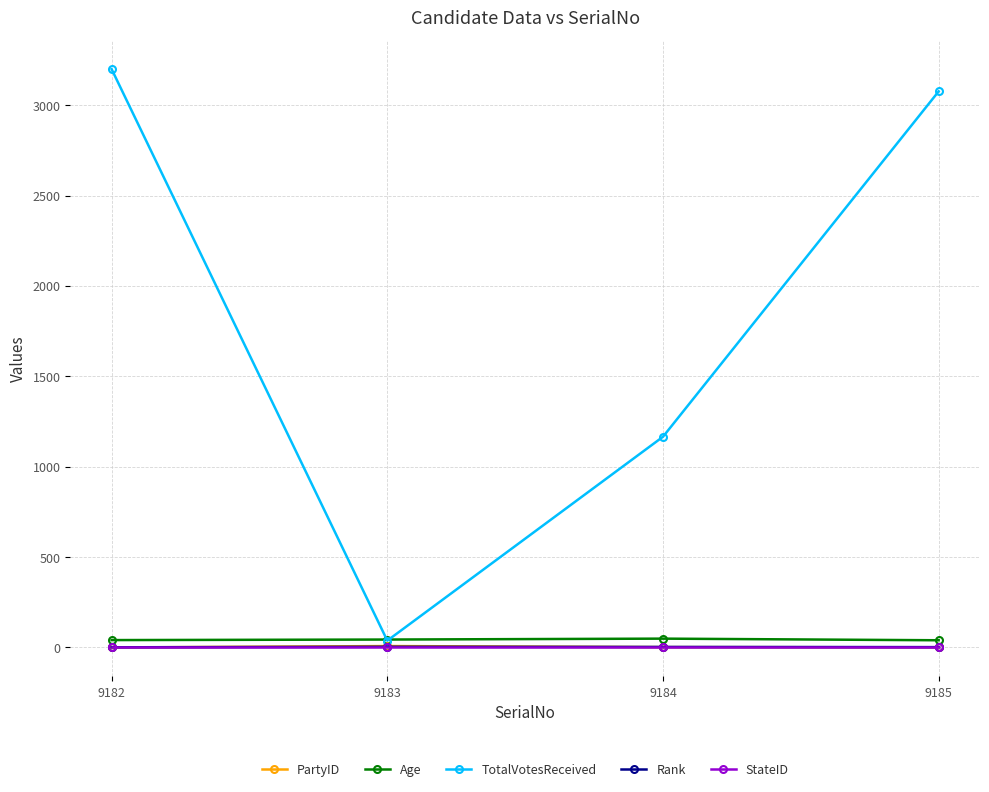

How many distinct data groups are displayed?

5